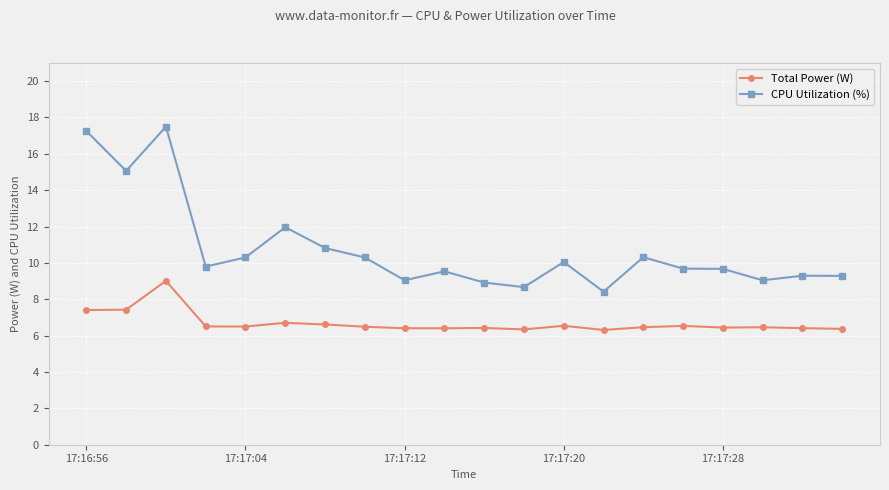

Rank the series by their average value, from lowest to highest.

Total Power (W), CPU Utilization (%)